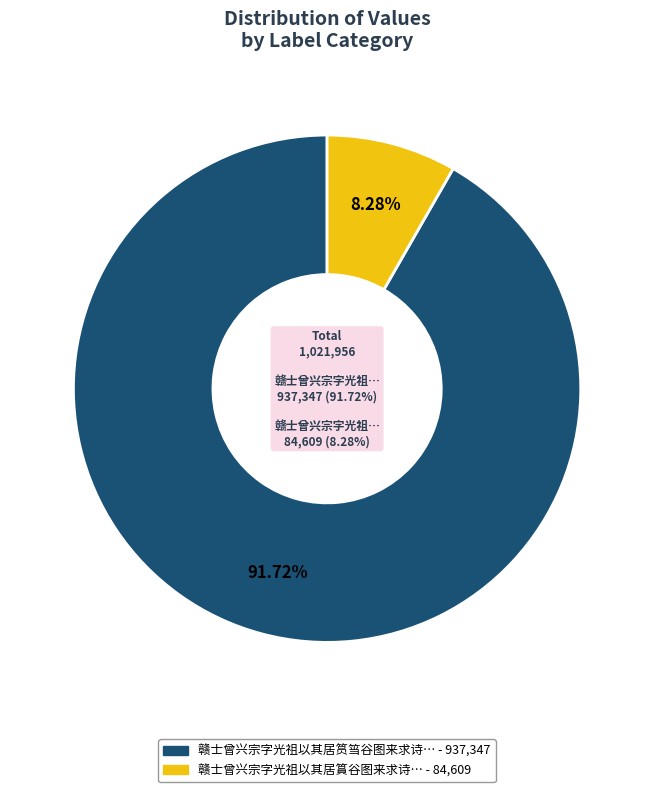

Is it true that 赣士曾兴宗字光祖以其居篔谷图来求诗 is 8% of the pie?

True